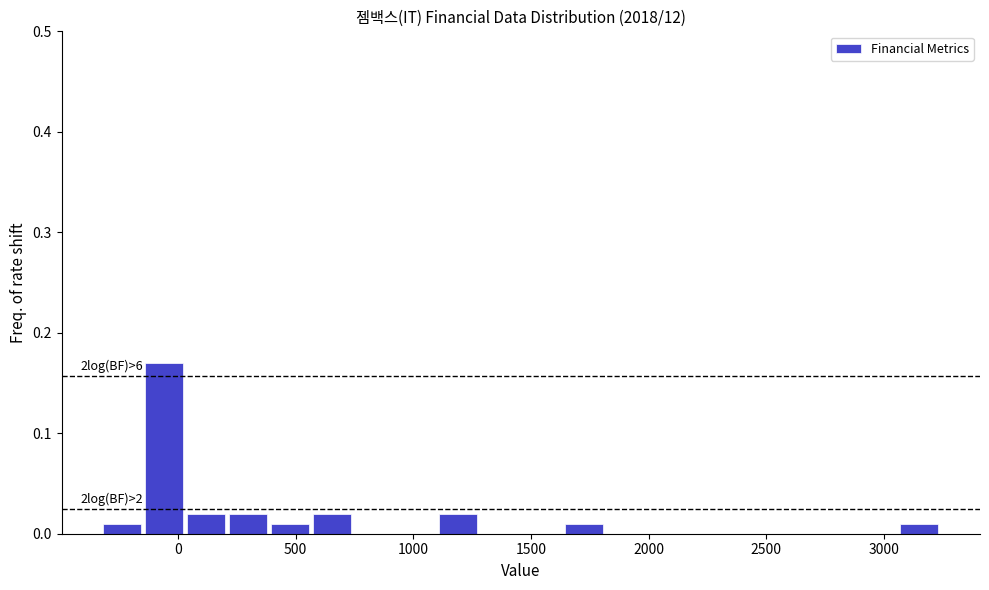

Around what value on the x-axis is the tallest bar? Give the approximate position of its centre, as read against the axis.

-50